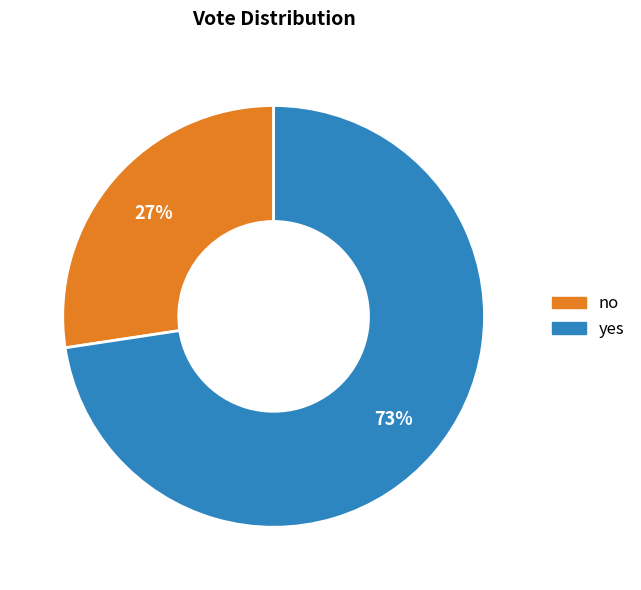

To the nearest percent, what is the combined percentage of no and yes?

100%